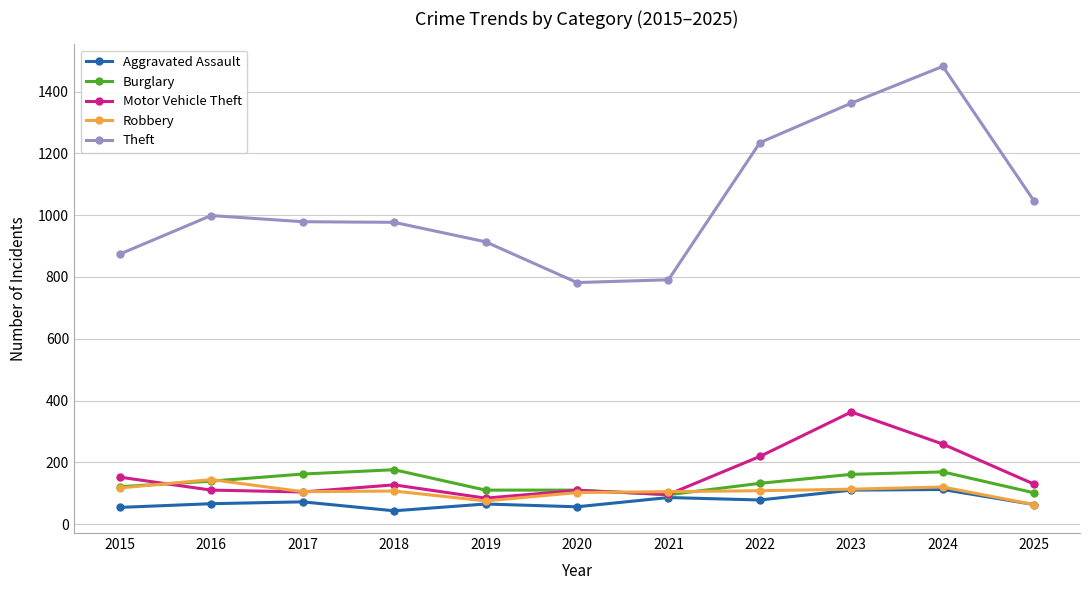

What is the difference between the second highest and second lowest values in the Robbery series?

45